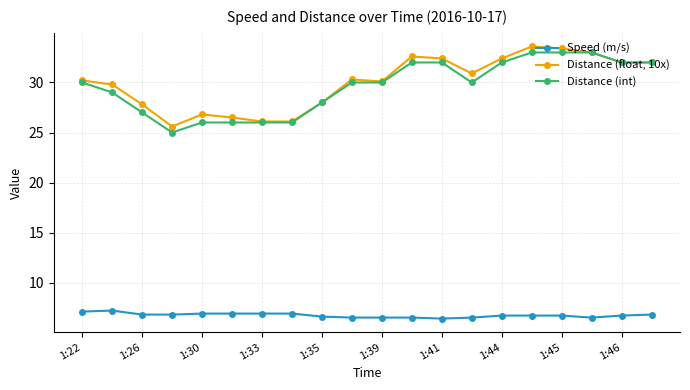

What is the maximum value for Speed (m/s)?

7.2